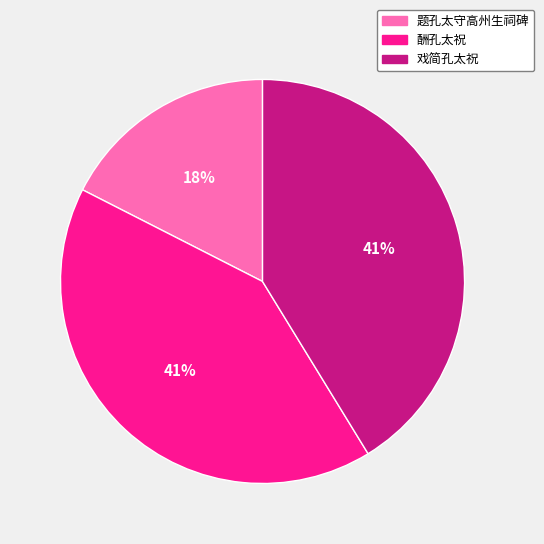

Do 酬孔太祝 and 戏简孔太祝 together represent more than half of the pie?

Yes